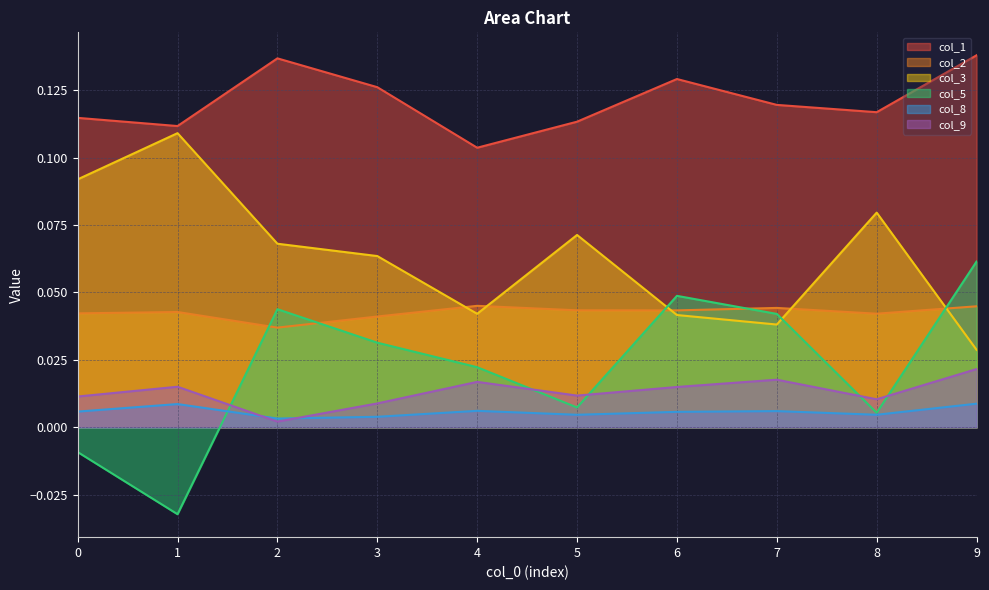

Which series has the largest total across all categories?

col_1